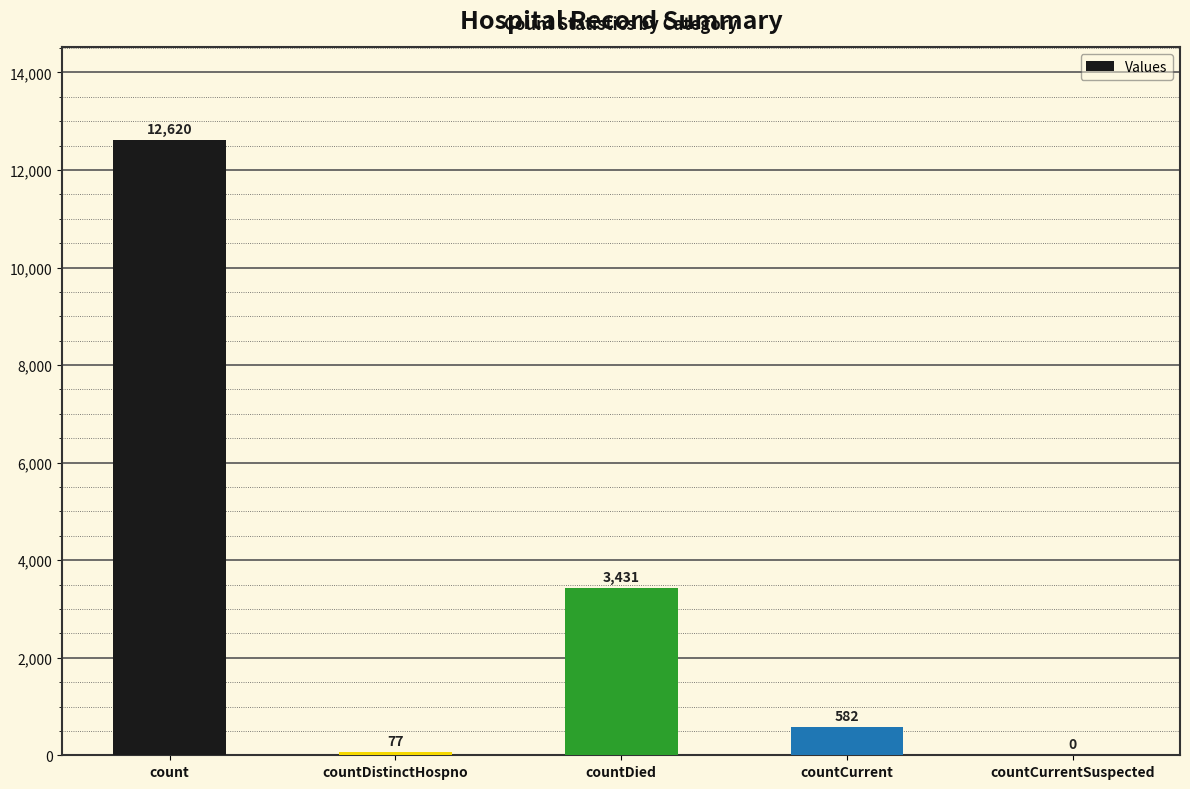

What is the greatest value displayed?

12620